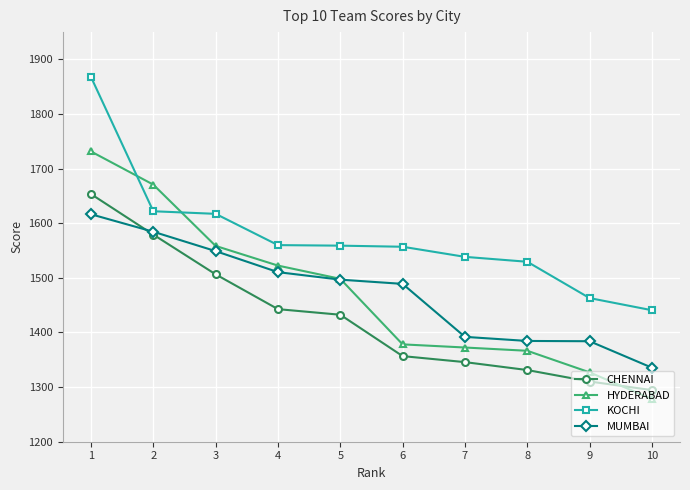

What is the difference between the maximum and minimum values in the MUMBAI series?

281.0